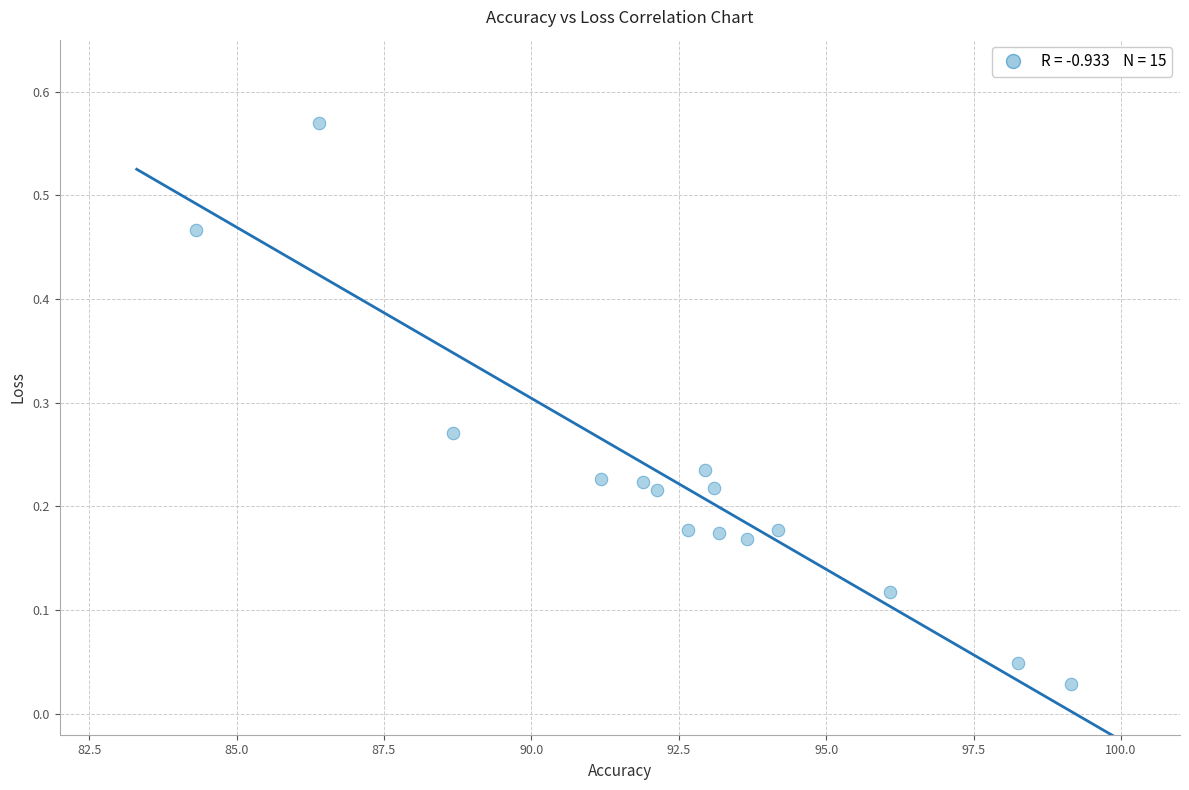

What is the range of X values (max minus min)?

14.8